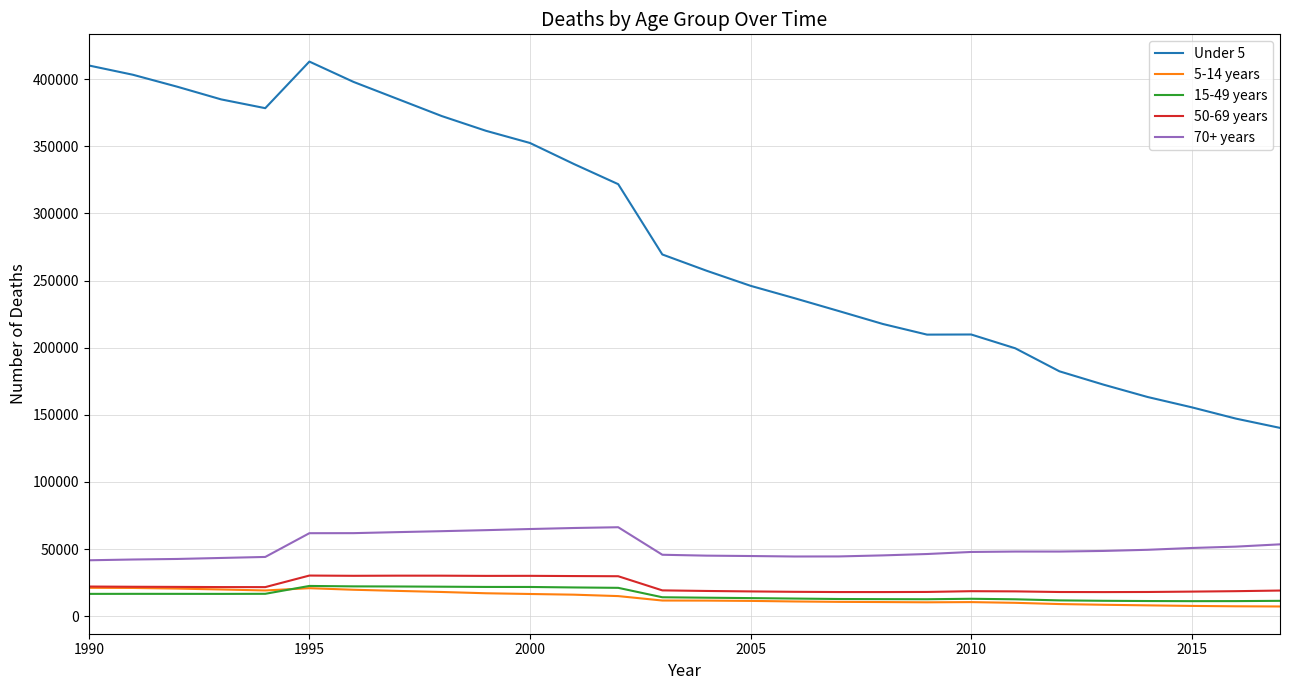

What is the greatest value displayed?

413062.2